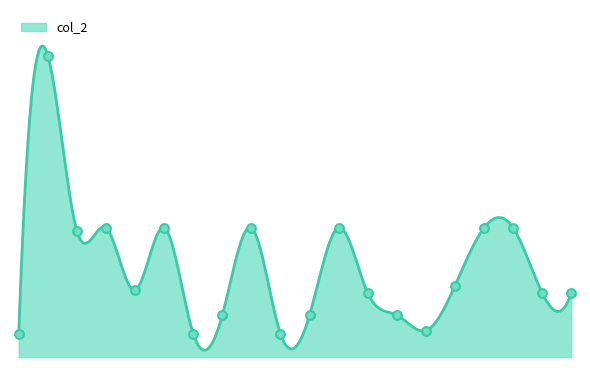

What is the ratio of the value at 2 to the value at 11?

1.0